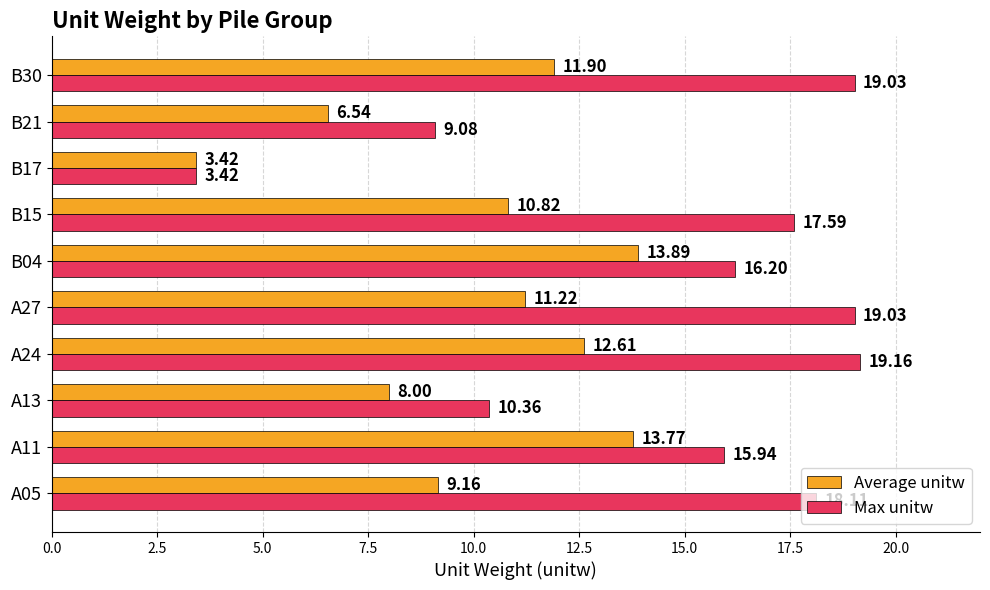

Count the number of data series in this chart.

2